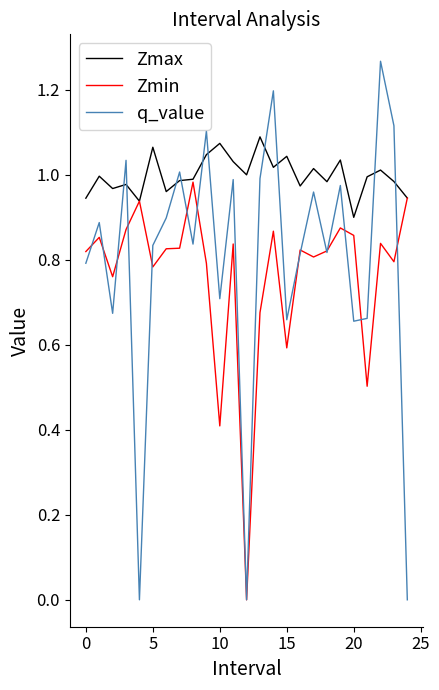

Which series has the widest spread of values?

q_value